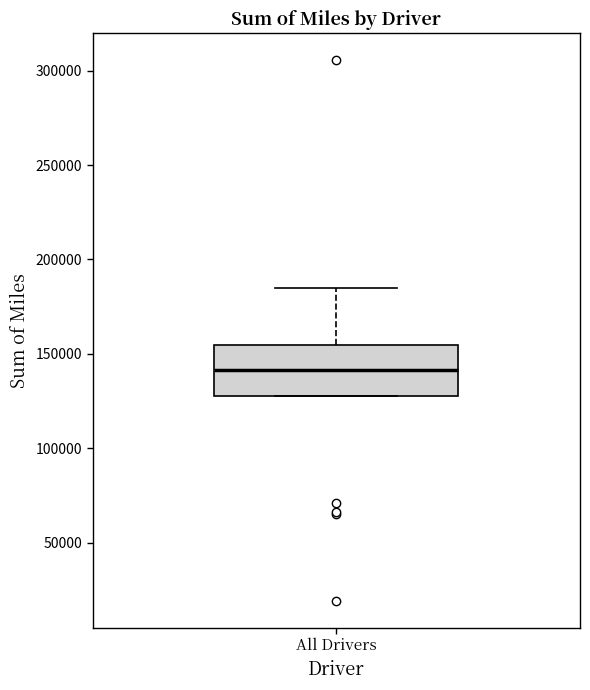

Where is the upper edge of the box for All Drivers on the y-axis? The values are not printed on the chart, so give them approximately, as read against the axis.

155000